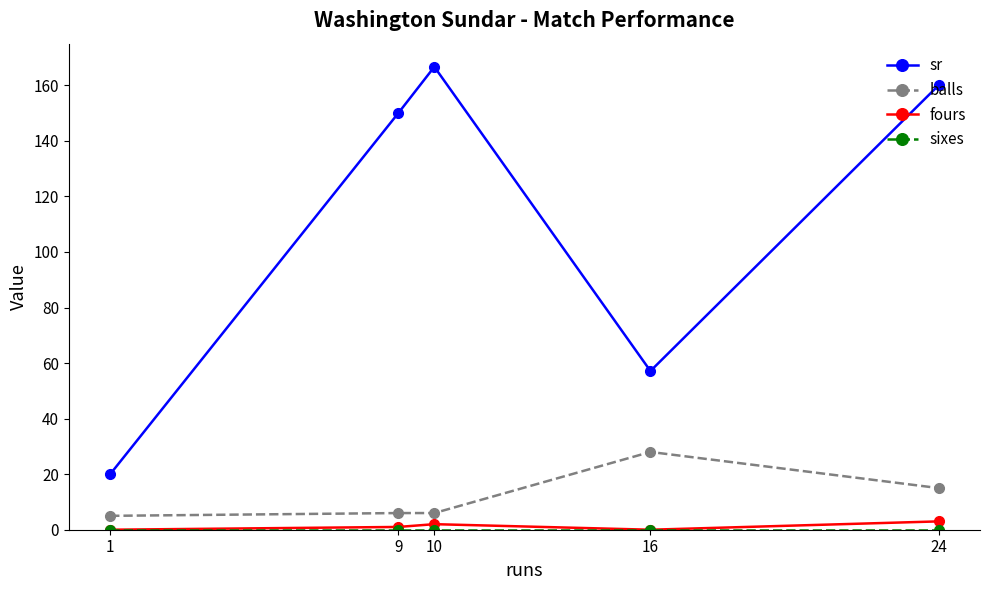

Which label corresponds to the largest value in the chart?

10